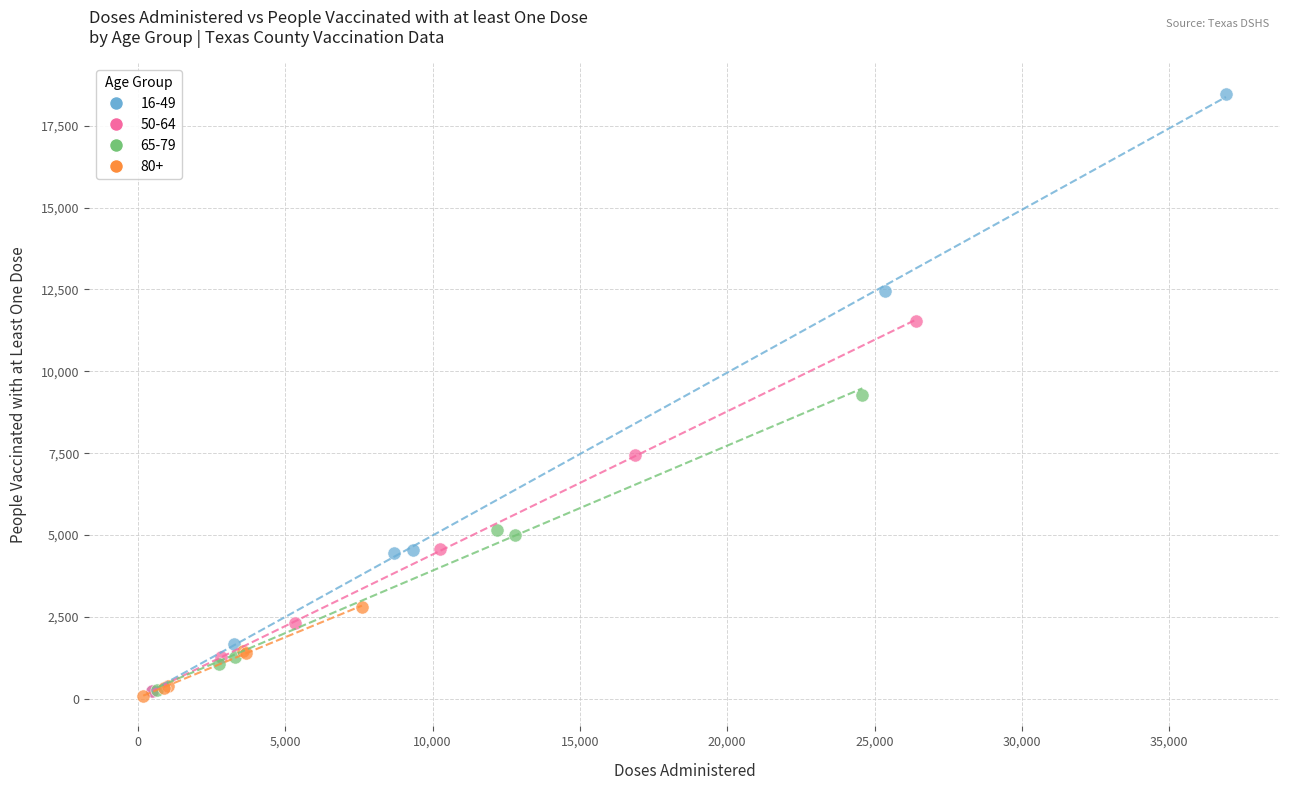

Which series reaches the maximum Y coordinate?

16-49